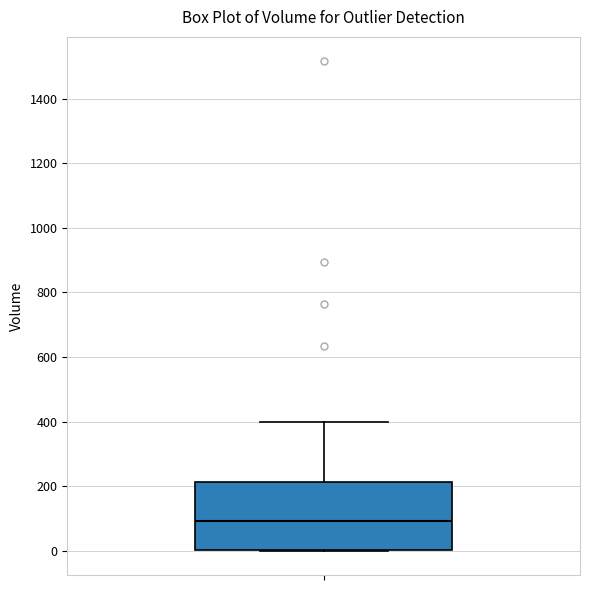

Read this box plot against the y-axis: the position of the median line, the range covered by the box, and the ends of both whiskers. The values are not printed on the chart, so give them approximately, as read against the axis.

median 100, box 0 to 220, whiskers 0 to 400